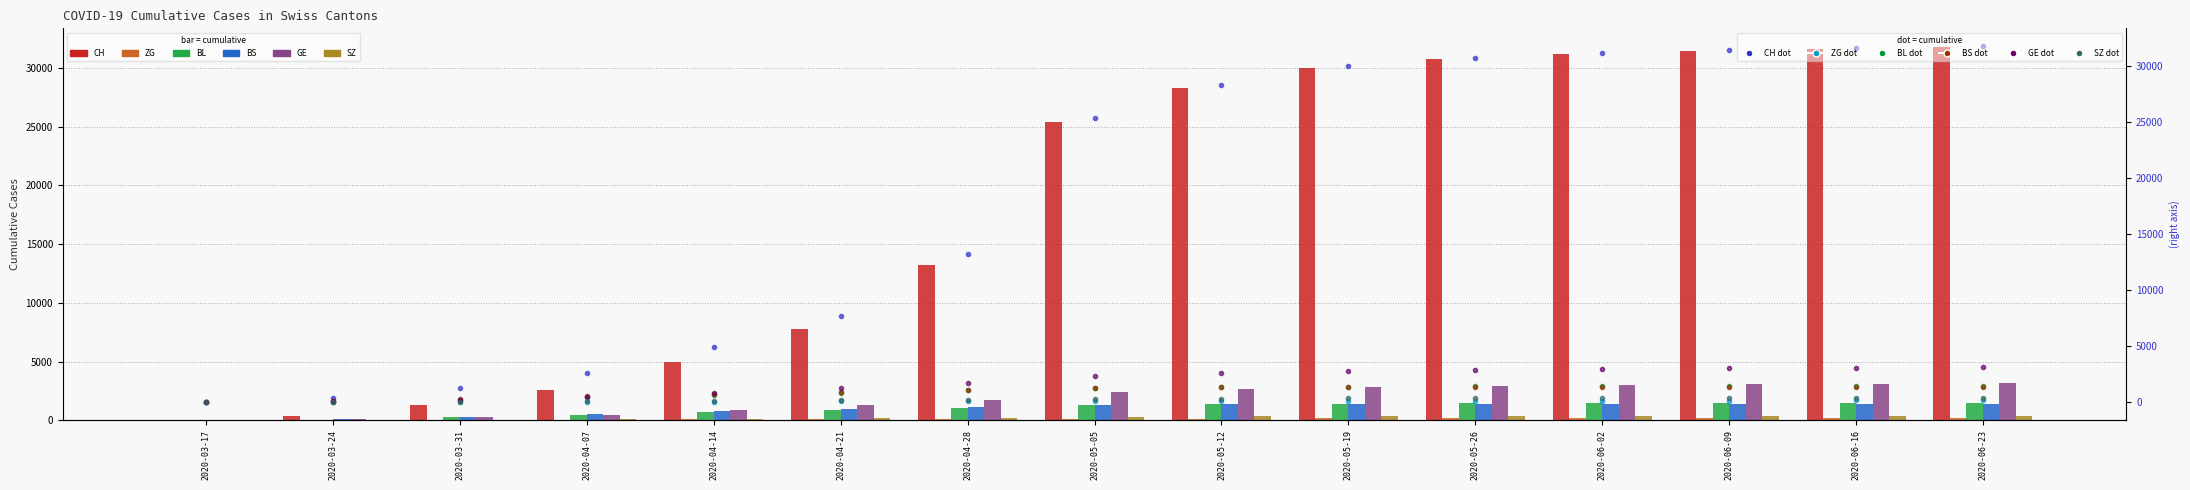

Is the value of BL at 2020-04-28 greater than the value of GE at 2020-05-26?

No